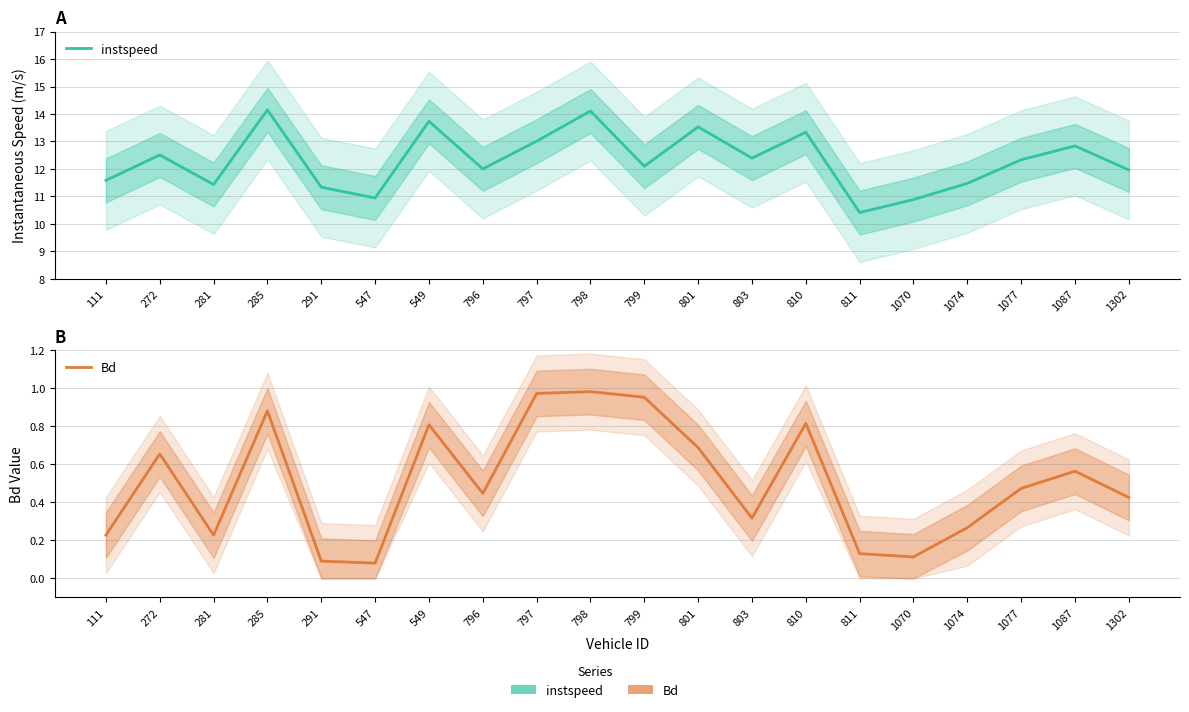

Between 549 and 797, which series saw the biggest shift?

instspeed